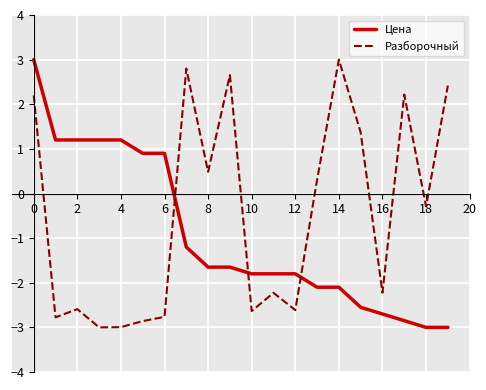

What is the highest value of the Разборочный series?

3.0